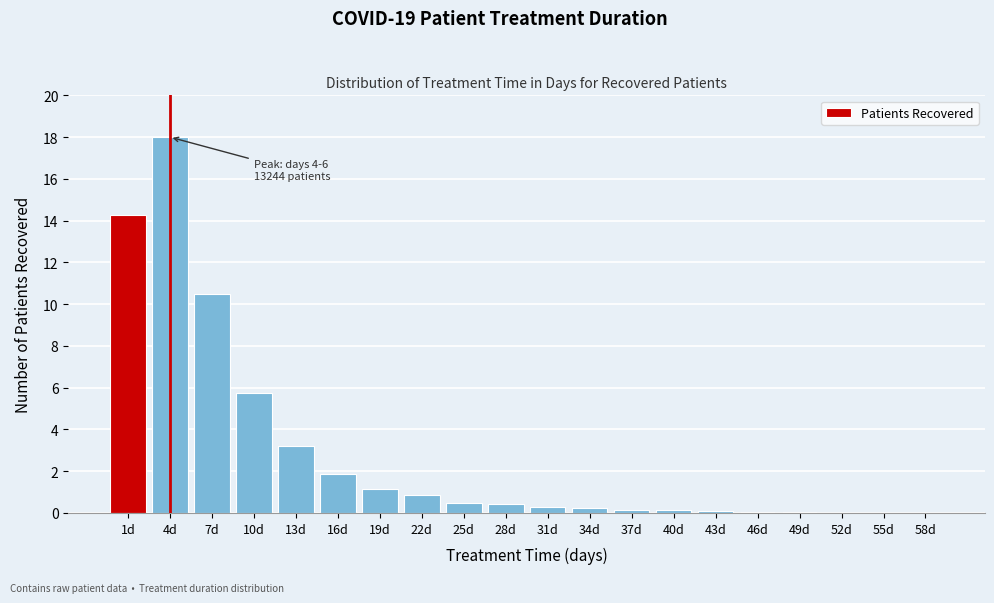

What is the sum of all values?

57.5